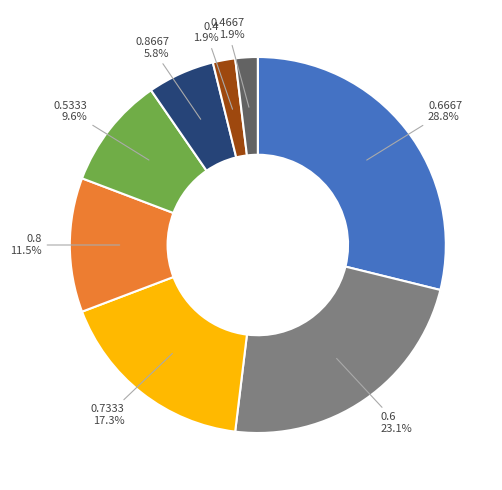

Is there any slice that represents more than half of the pie?

No